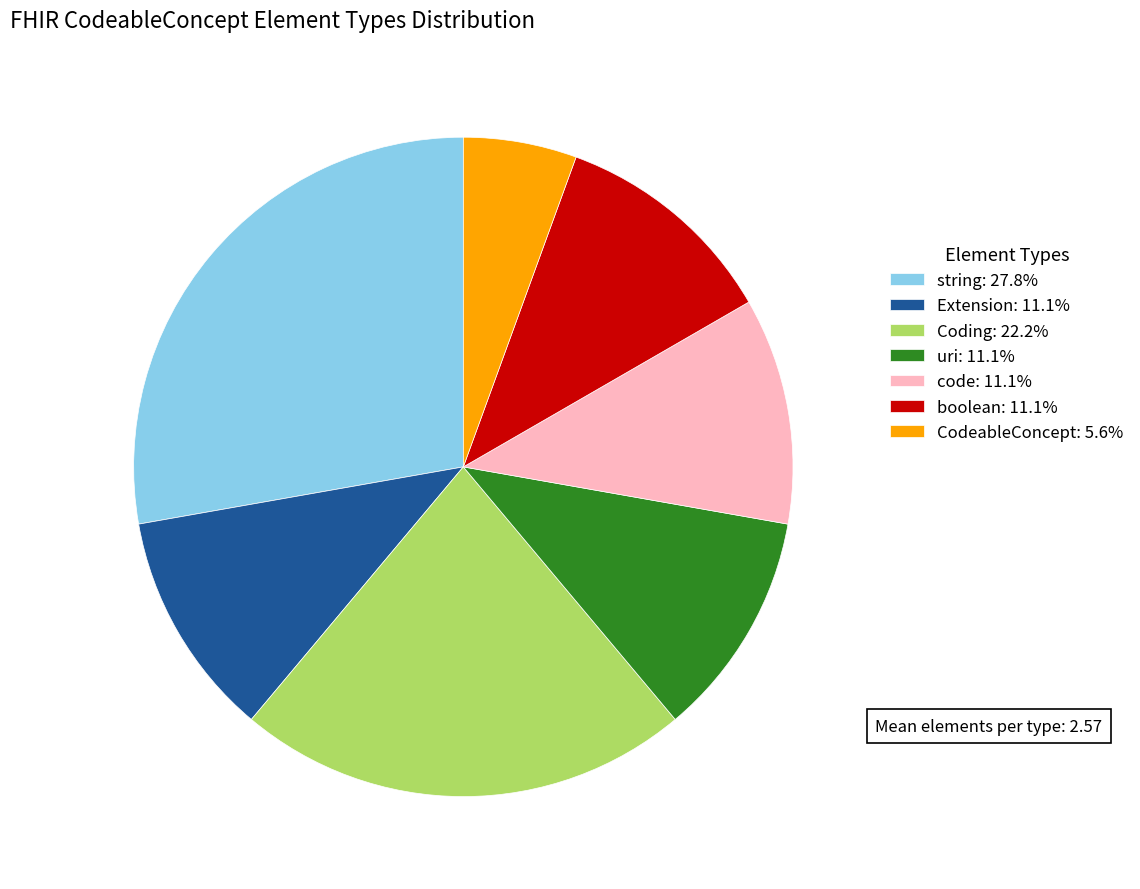

What is the ratio of the value at Coding: 22.2% to the value at Extension: 11.1%?

2.0